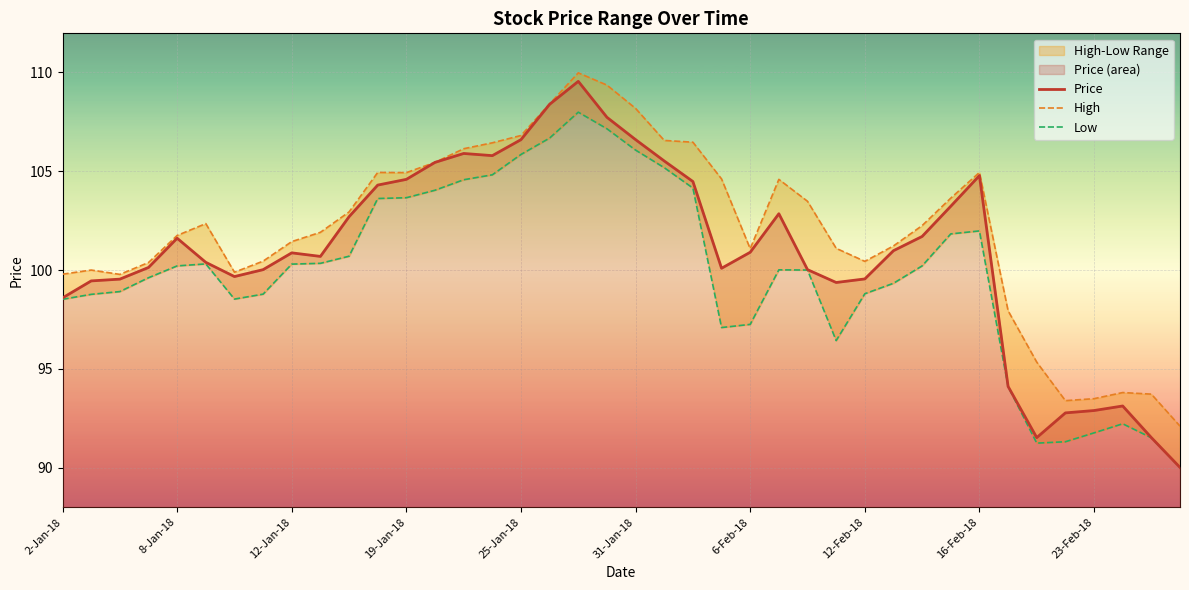

How many interior local peaks does the Low series have?

5